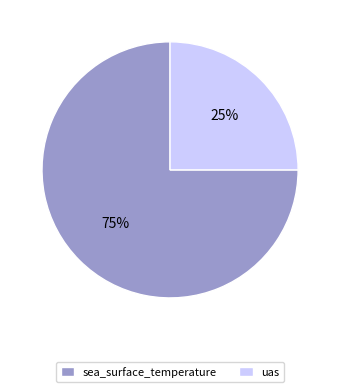

Rank the categories by value from highest to lowest.

sea_surface_temperature, uas